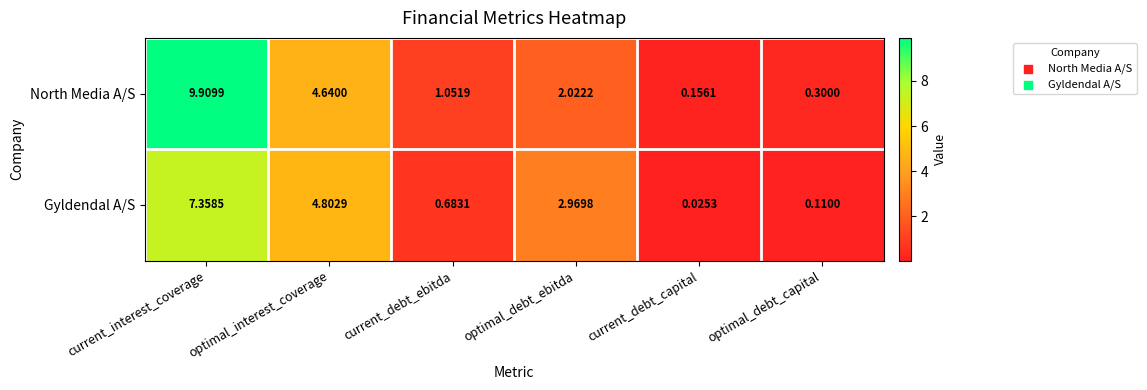

Rank the series at optimal_debt_capital from highest to lowest value.

North Media A/S, Gyldendal A/S